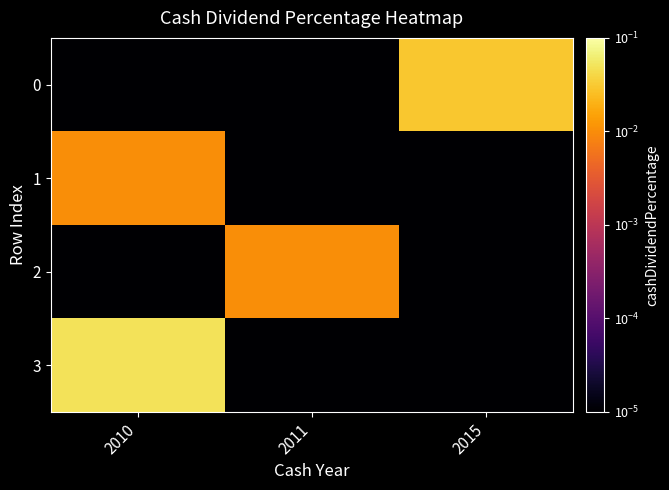

Rank the series by their maximum value, from lowest to highest.

1, 2, 0, 3